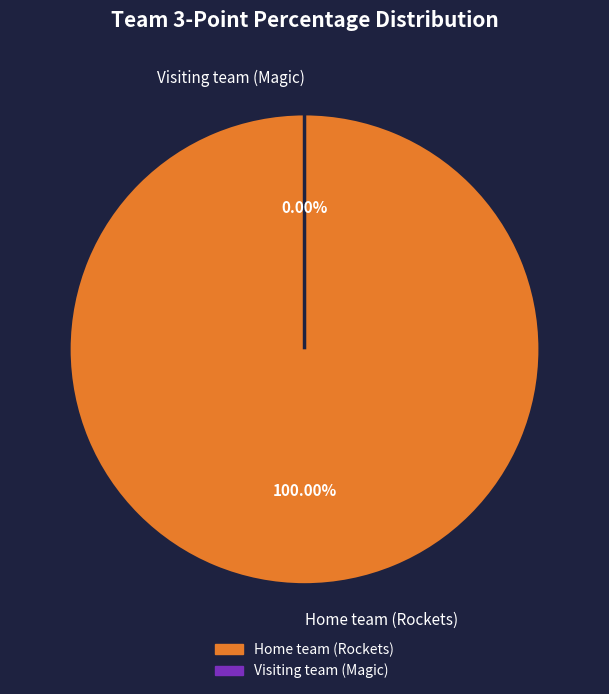

Which slice is the largest?

Home team (Rockets)